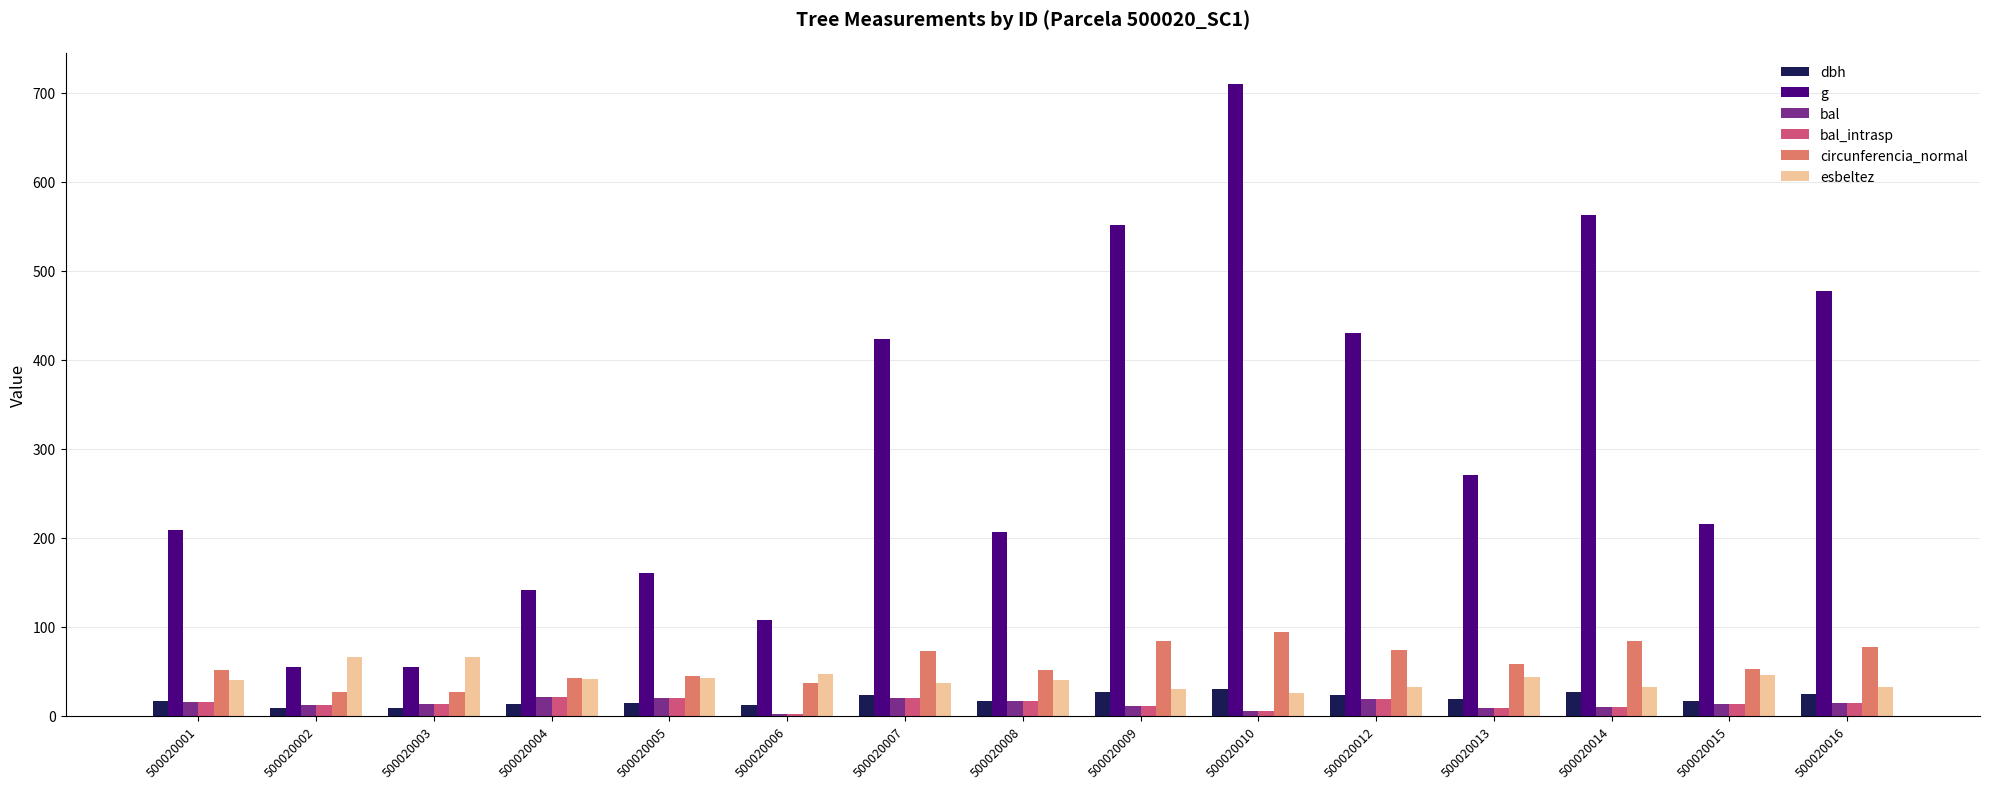

How many categories are shown in the chart?

15